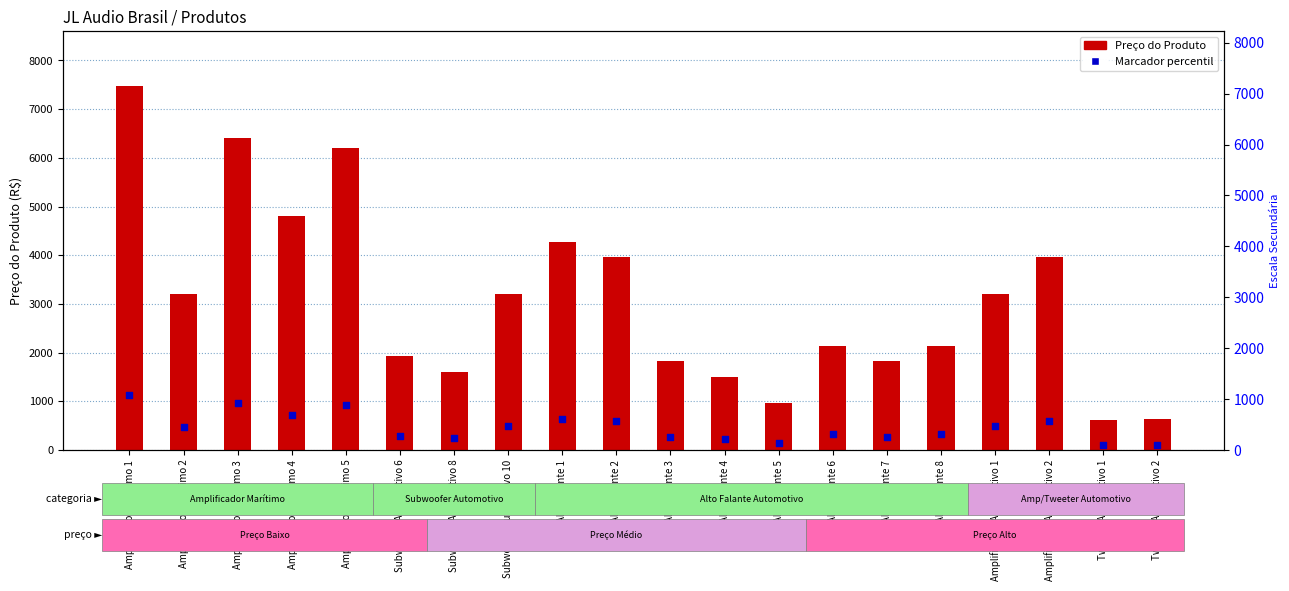

At how many categories does at least one series exceed 2266?

10